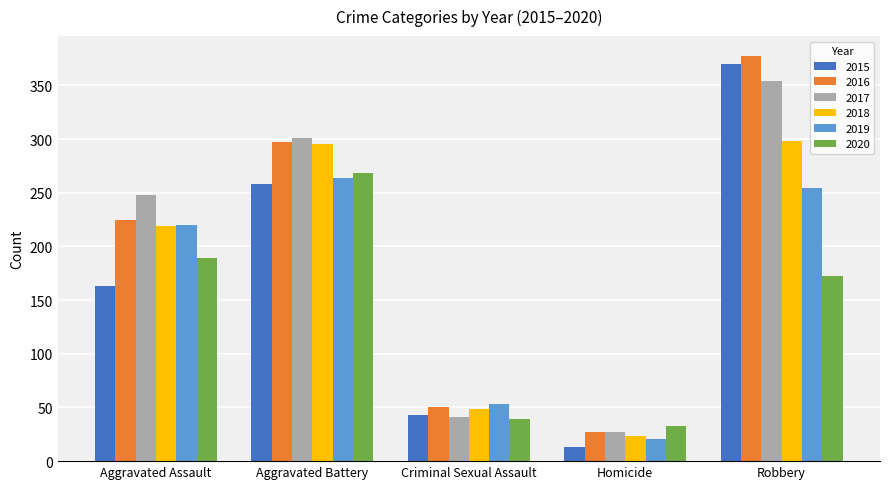

What is the average value of the 2018 series?

177